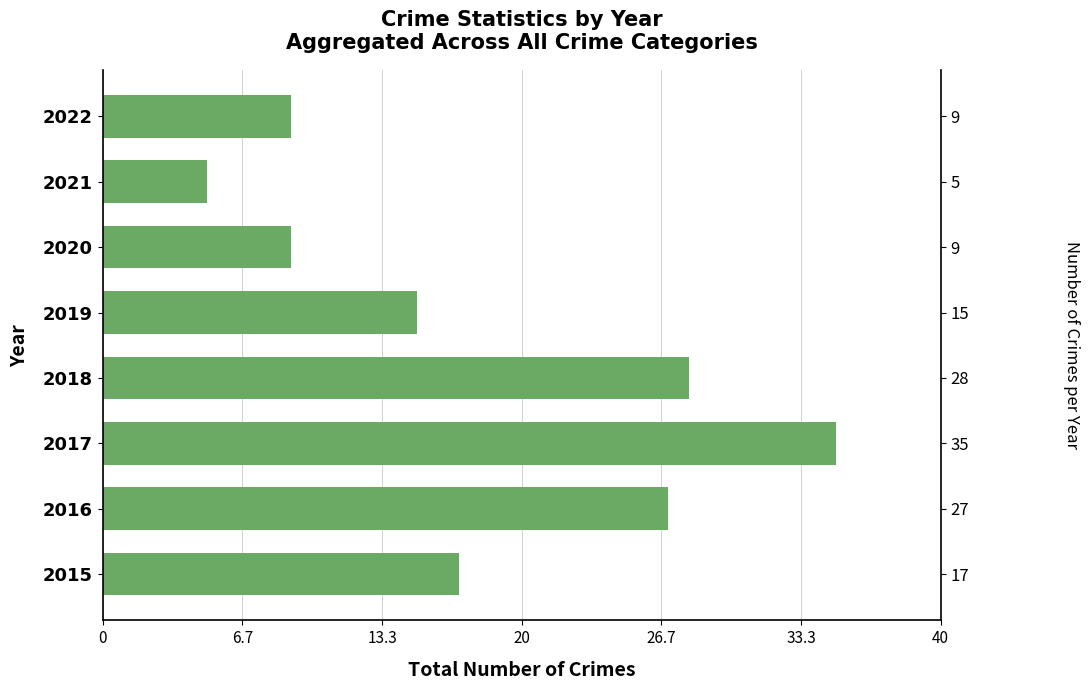

Are the bars horizontal?

Yes